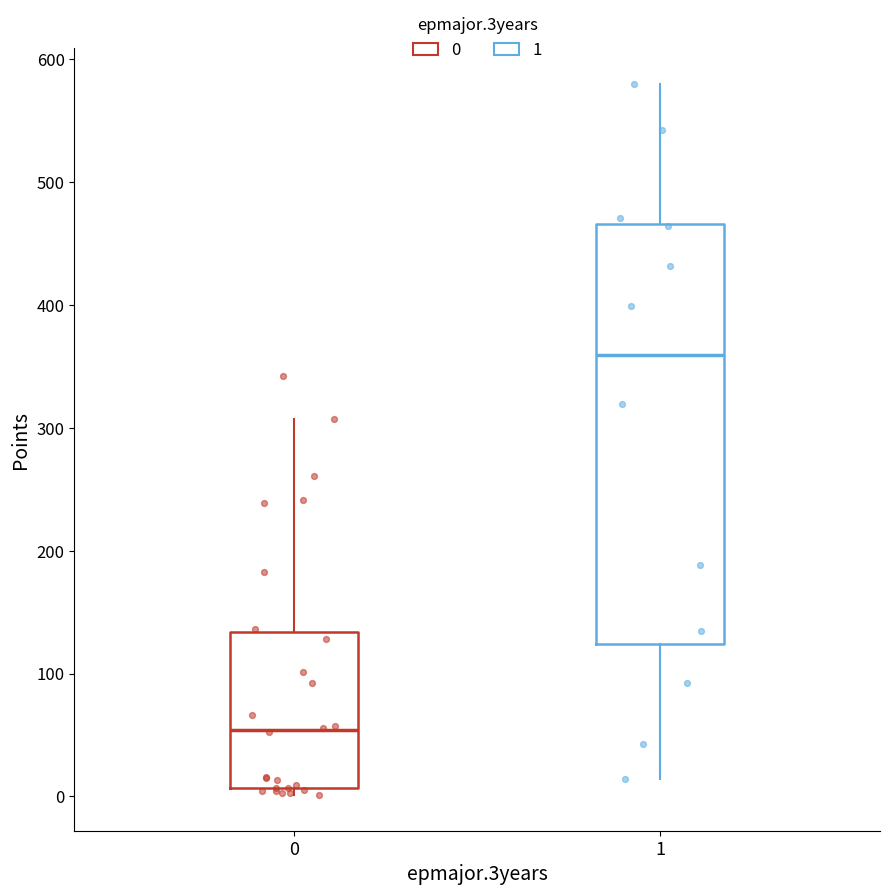

Which box's median line is the lowest?

0